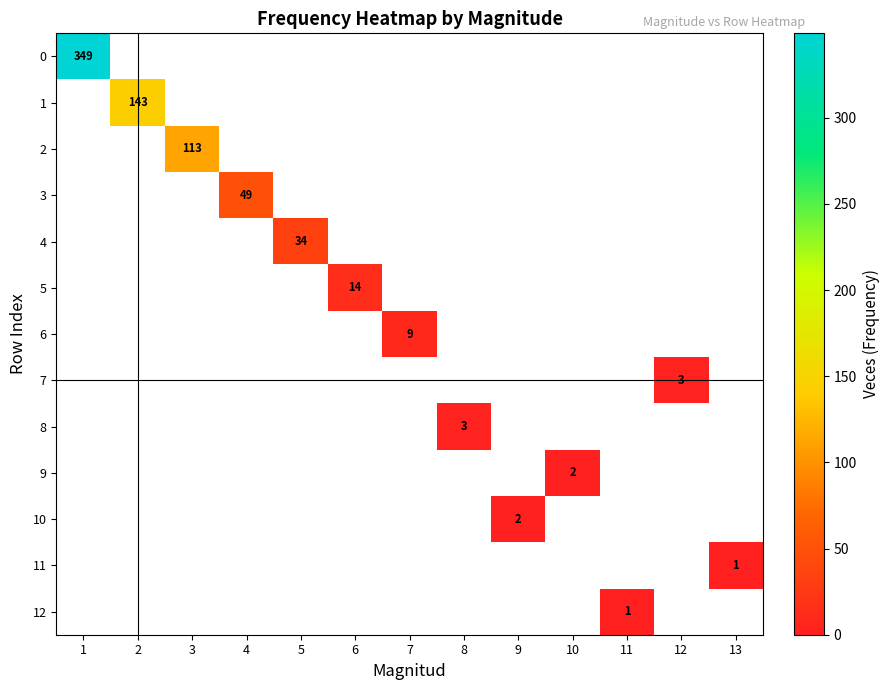

What is the minimum value shown in the chart?

1.0